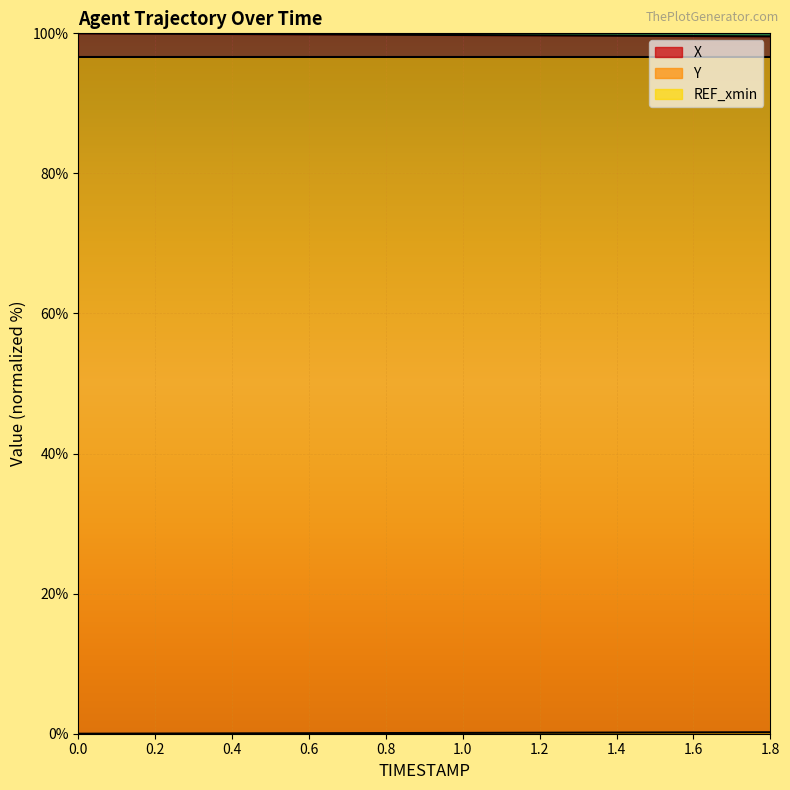

The X series shows 99.9 at 0.6. True or false?

True